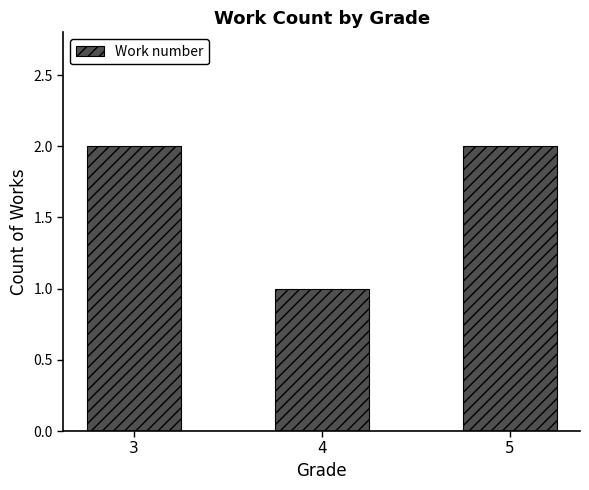

Is it true that the value at 3 is 2?

True